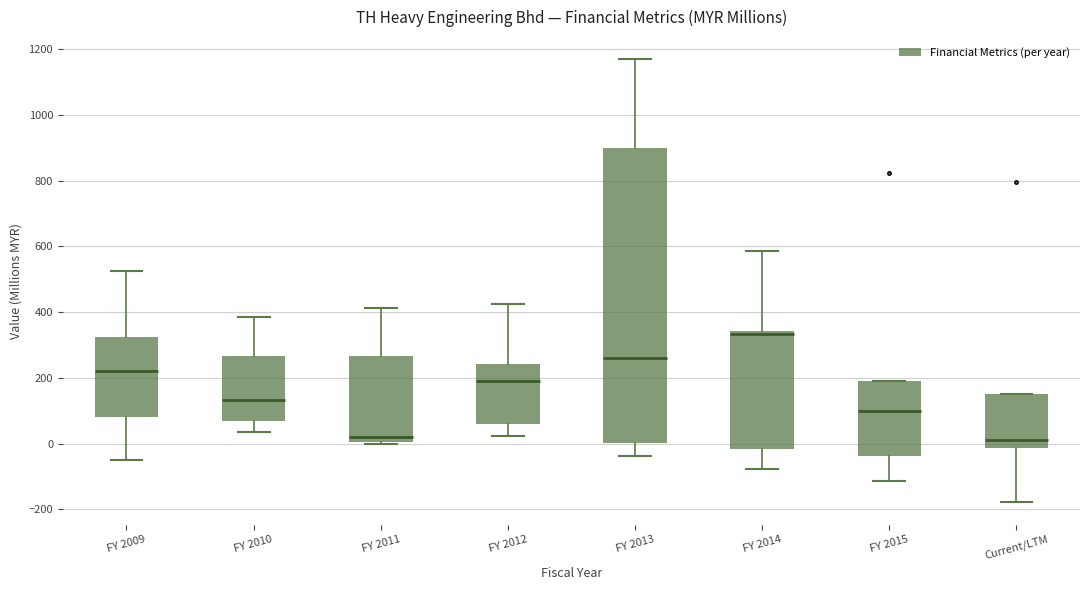

Which box is the tallest, from its lower edge to its upper edge?

FY 2013